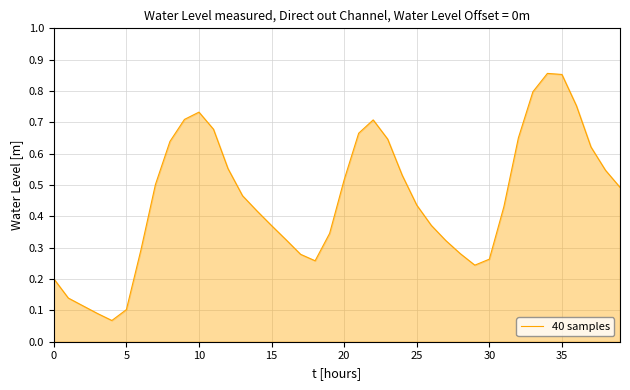

True or false: the data has more than 2 interior local peaks.

True